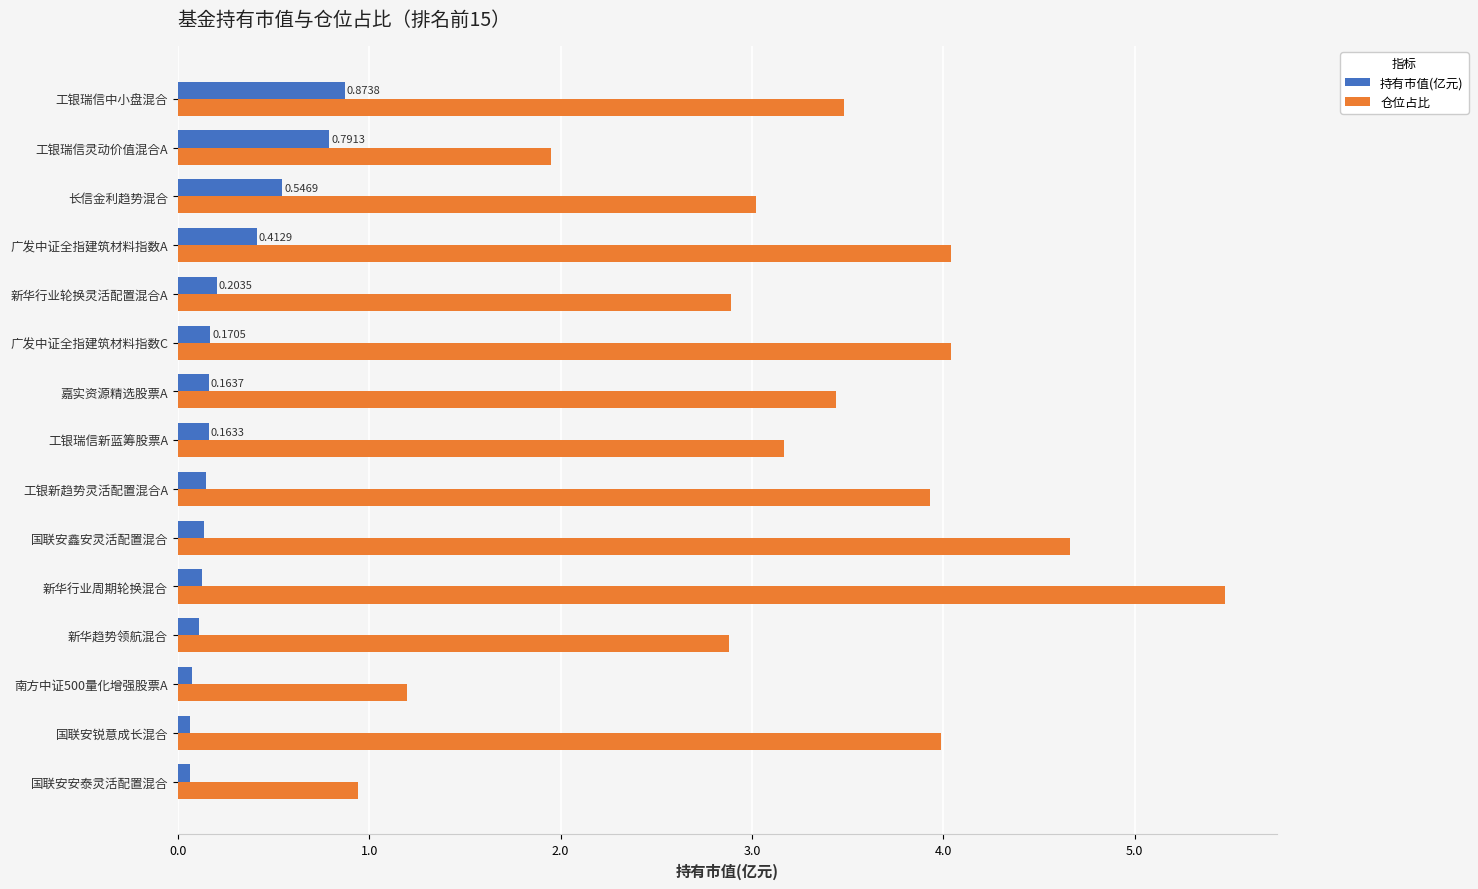

At which label does 仓位占比 reach its peak?

新华行业周期轮换混合